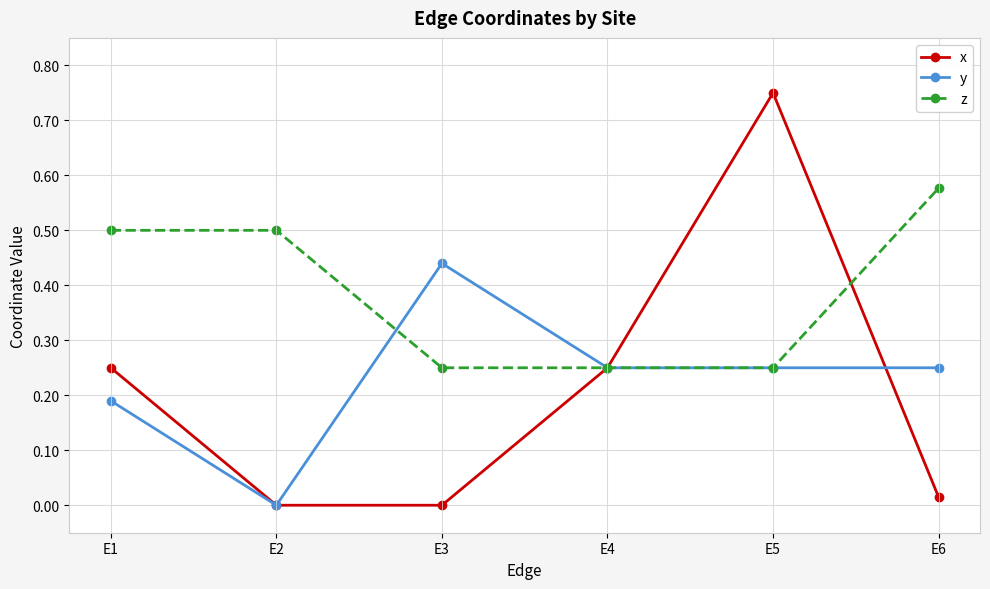

Is it true that z equals 0.1 at E5?

False